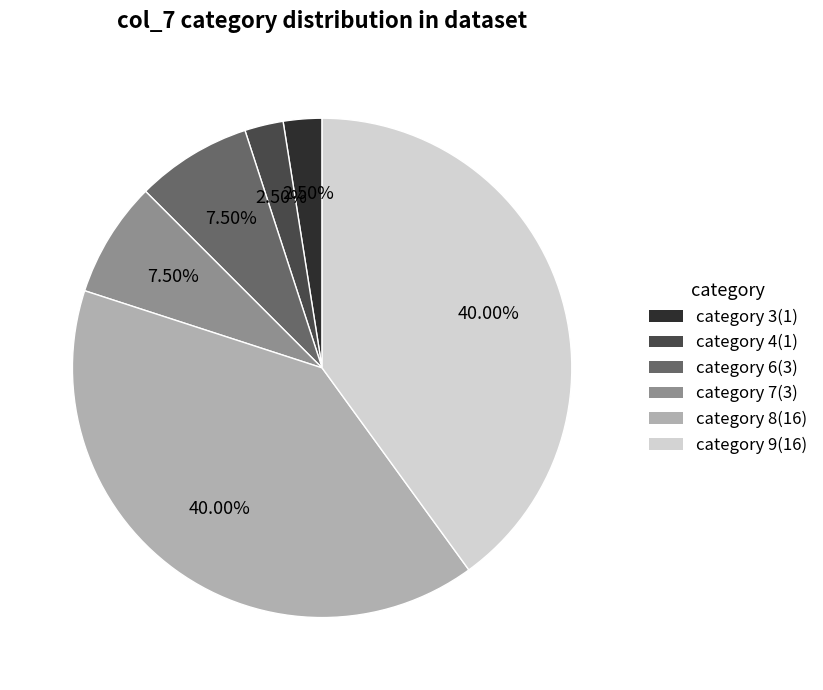

Does any single category account for the majority?

No